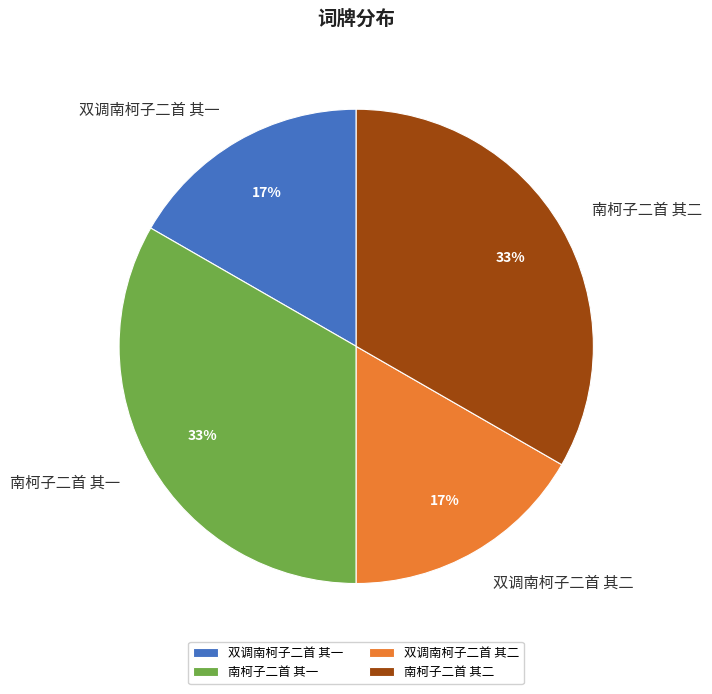

To the nearest percent, what portion does 双调南柯子二首 其一 represent?

17%